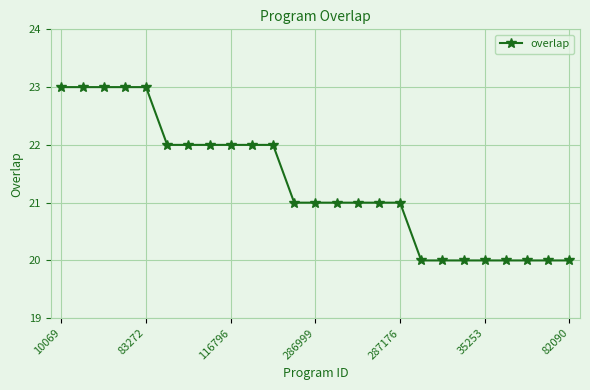

What is the value of the 19th point from the left?

20